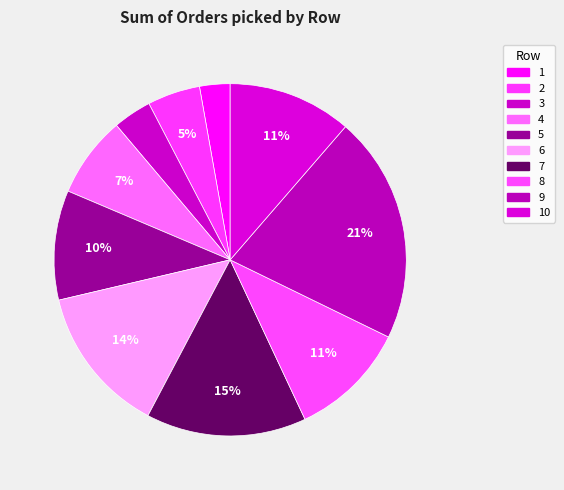

What percentage is the 6 slice, to the nearest percent?

14%